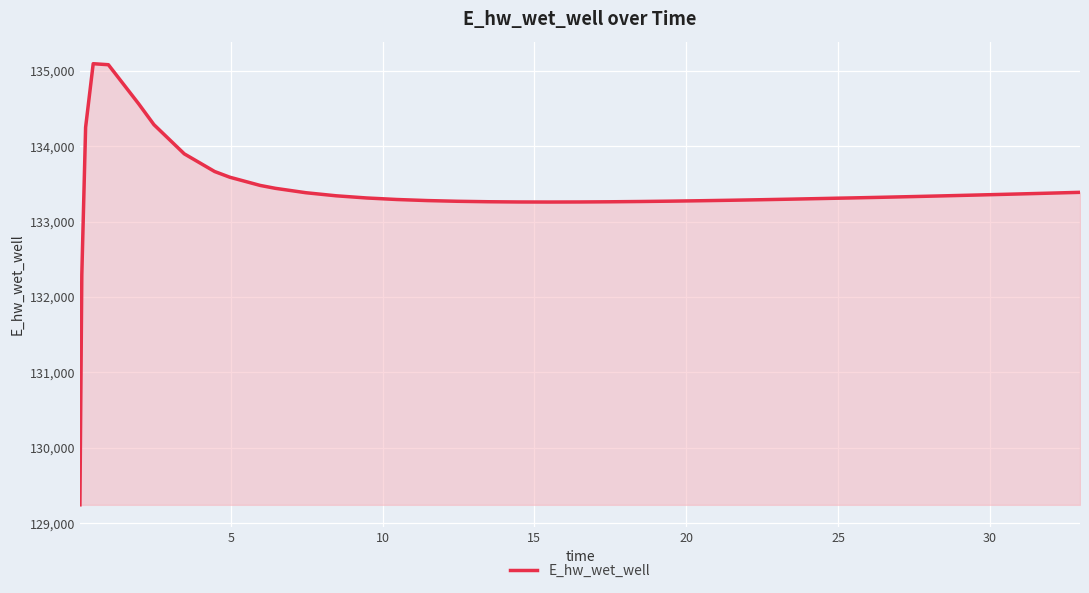

What is the greatest value displayed?

135095.9